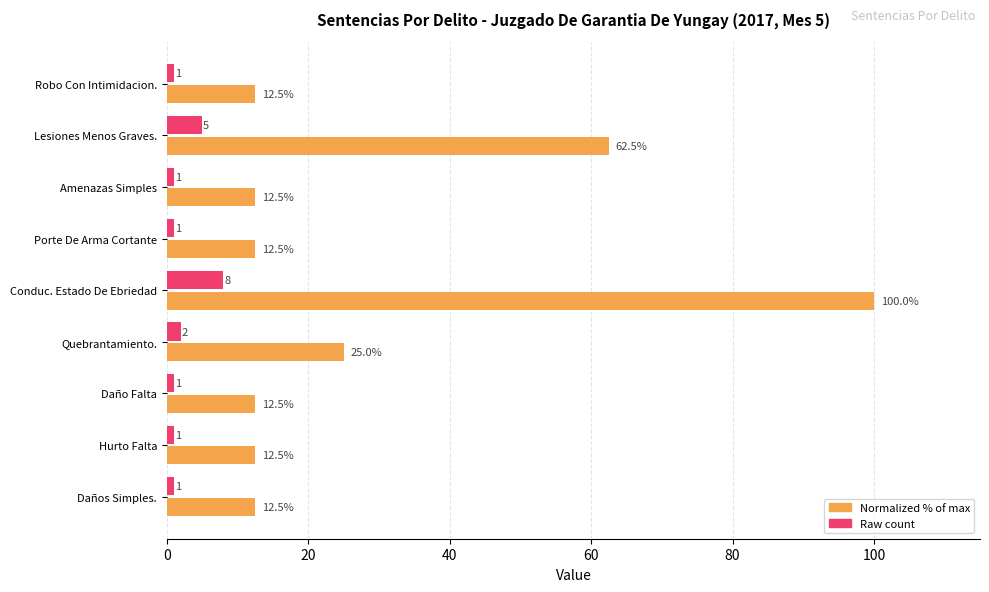

At which category is the sum across all series the highest?

Conduc. Estado De Ebriedad